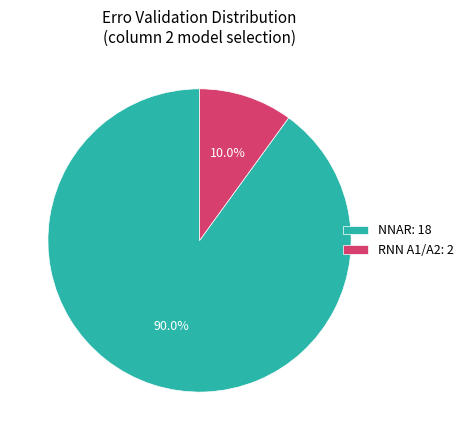

To the nearest percent, what is the average slice percentage?

50%